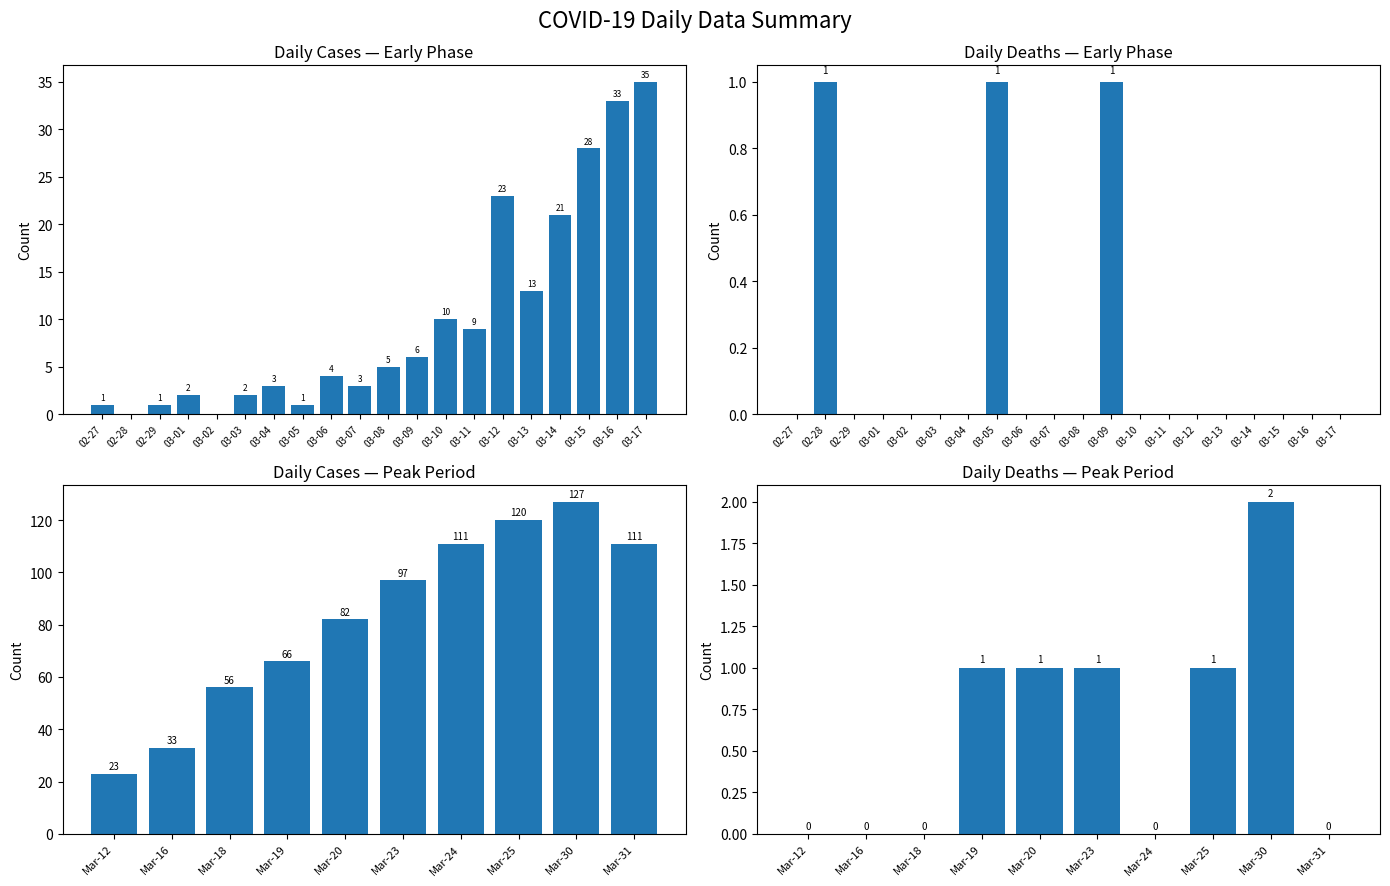

How many data points in Daily Cases (col_1) are above 97?

4